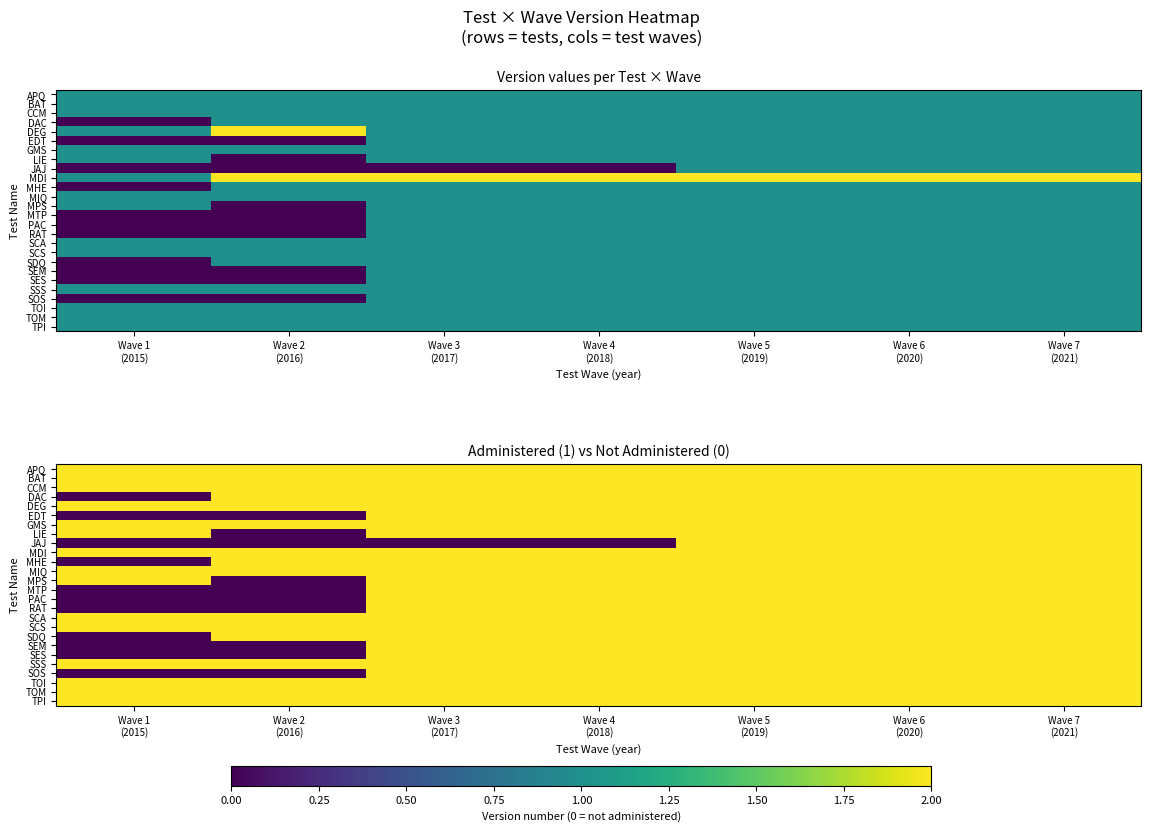

How many series are shown in this chart?

26